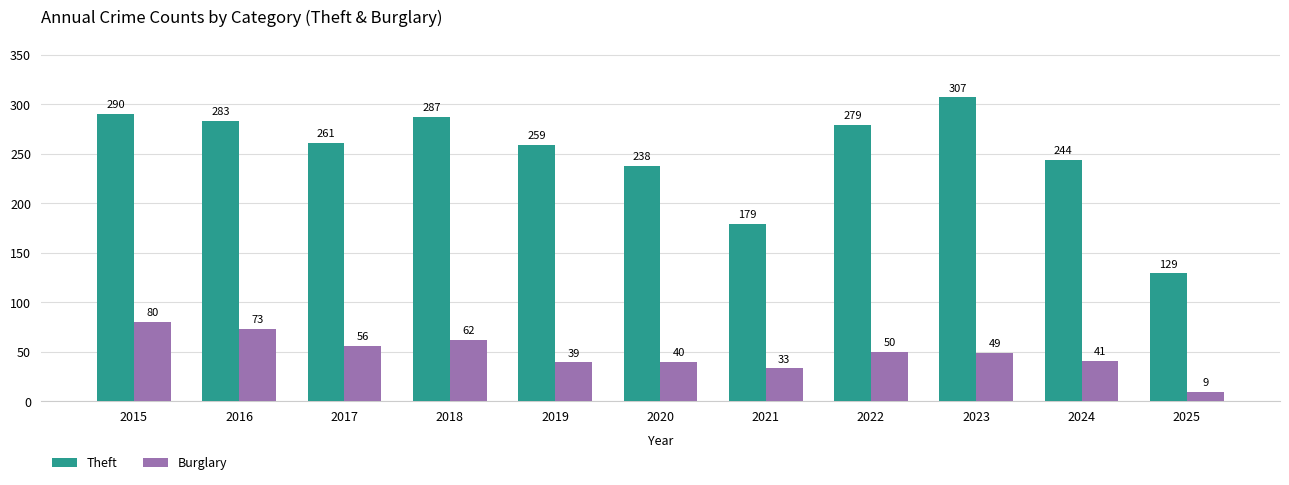

Which series has the widest spread of values?

Theft